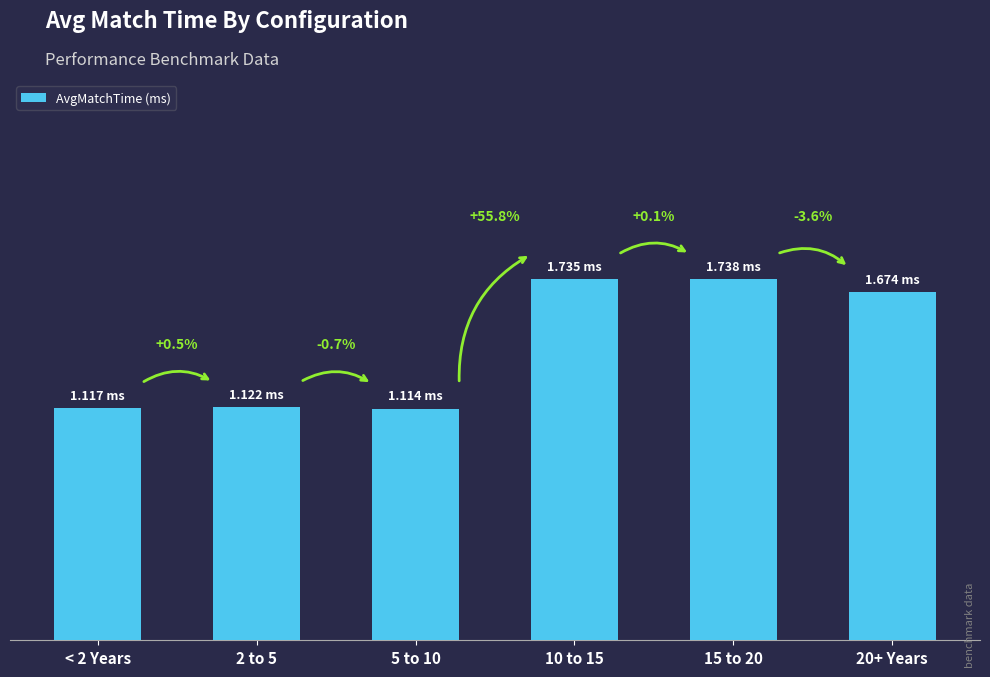

Which label corresponds to the smallest value in the chart?

5 to 10